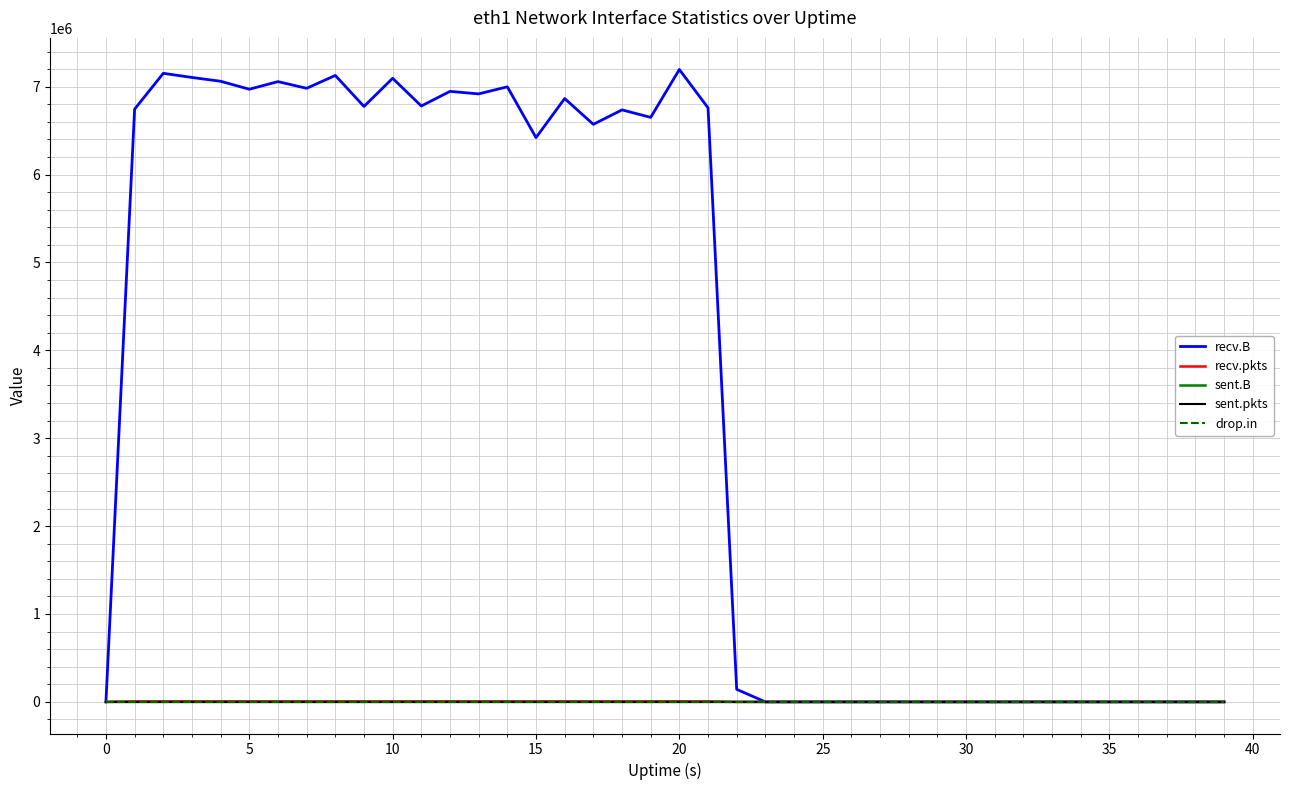

Which series has the largest total across all categories?

recv.B